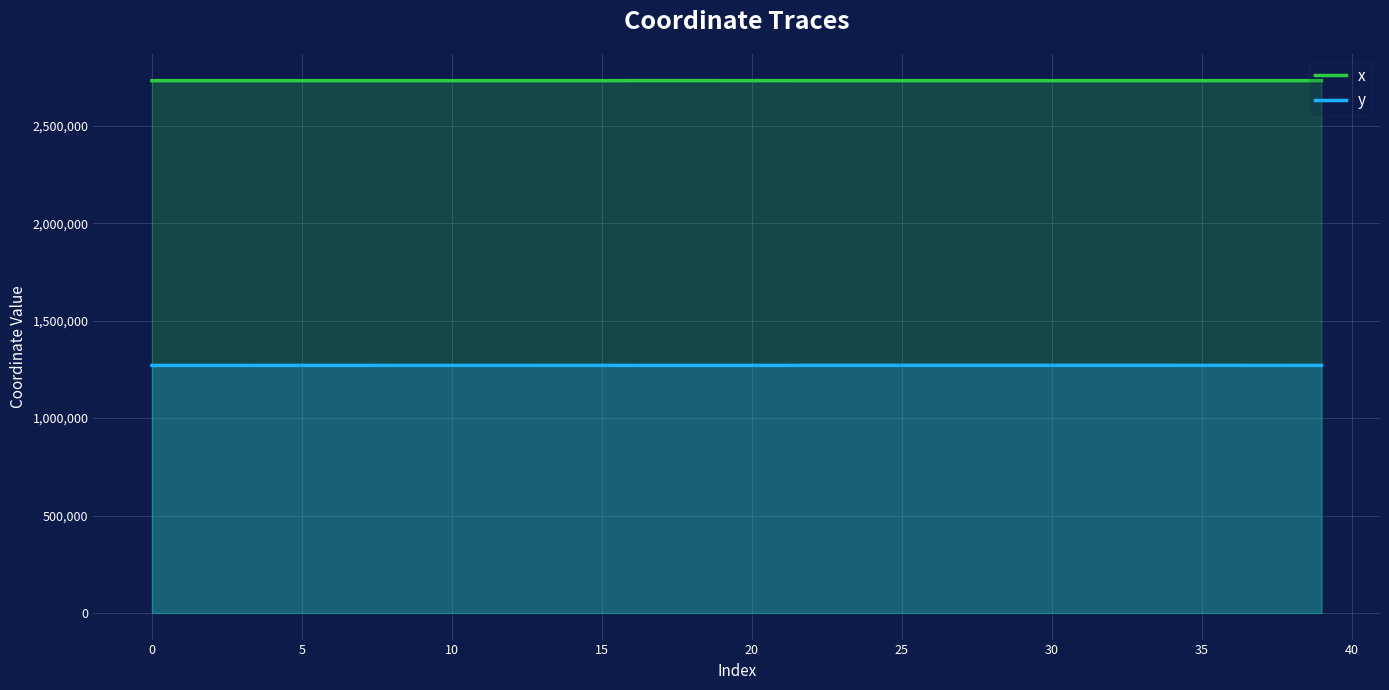

List the series in order of their overall mean, lowest first.

y, x